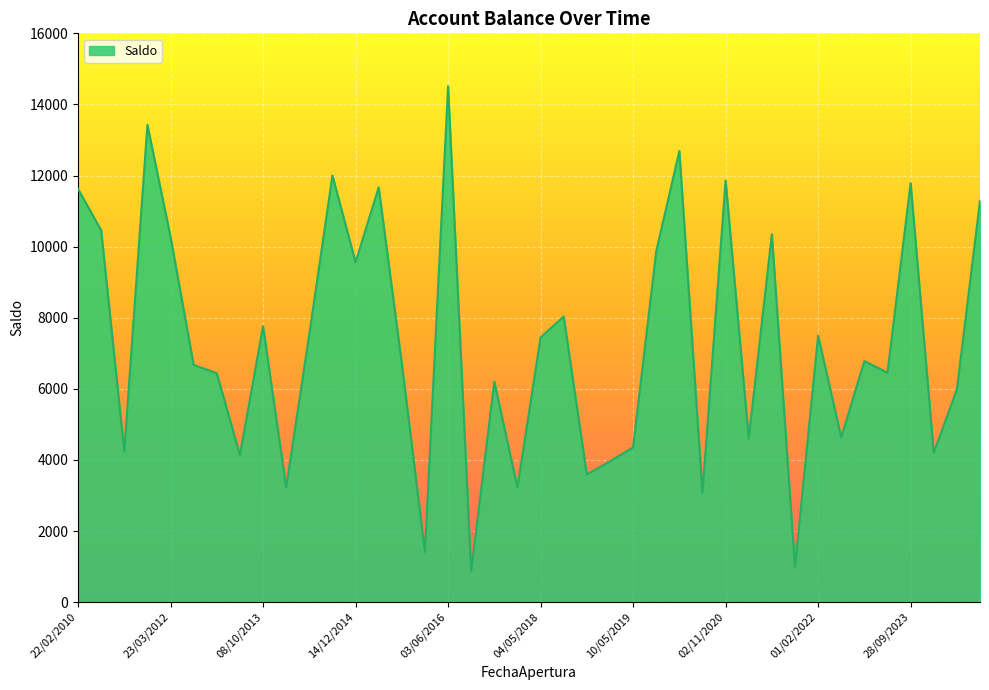

What is the smallest value displayed?

865.6